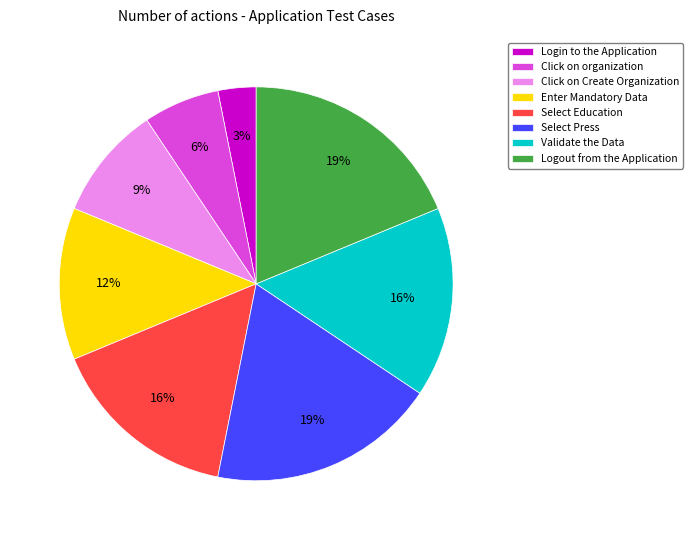

Is it true that Select Press is 19% of the pie?

True